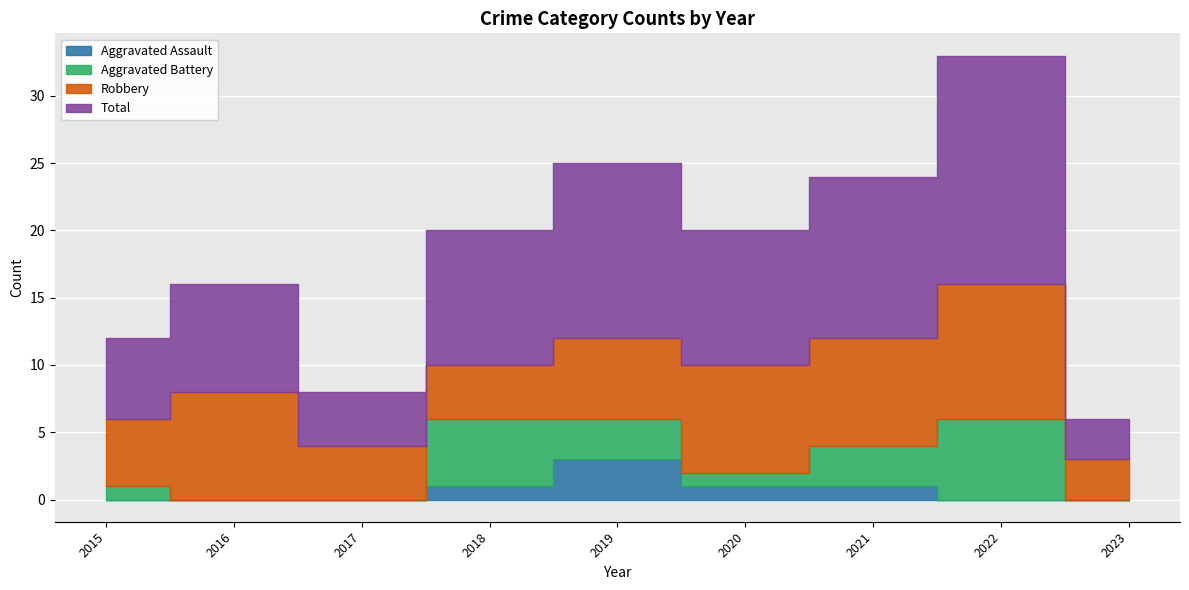

True or false: Aggravated Assault and Robbery cross at least once.

False